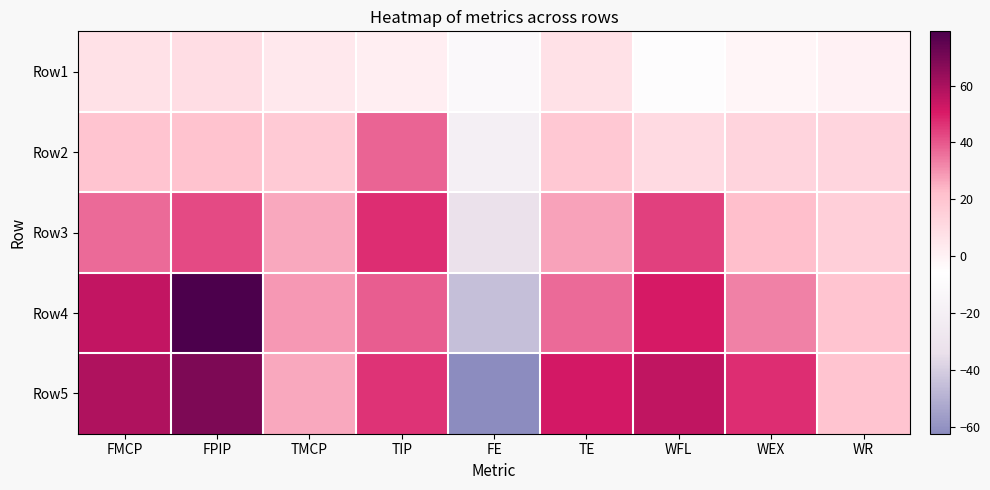

What is the greatest value displayed?

79.1